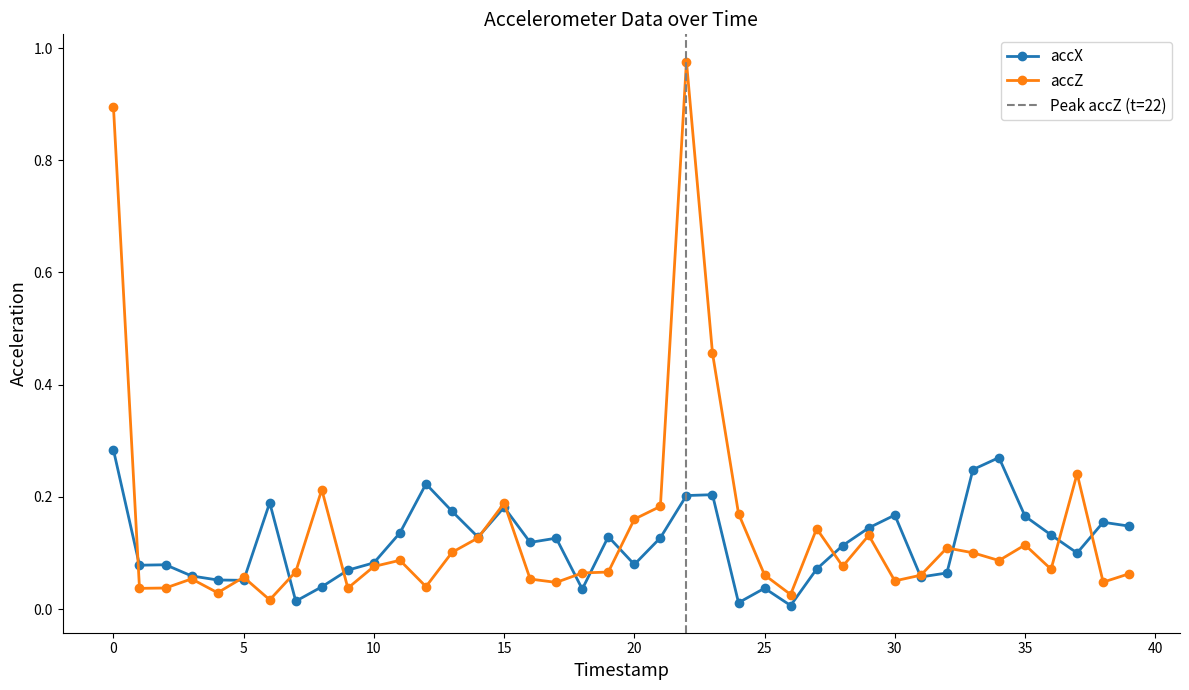

List the series in order of their peak value, highest first.

accZ, accX